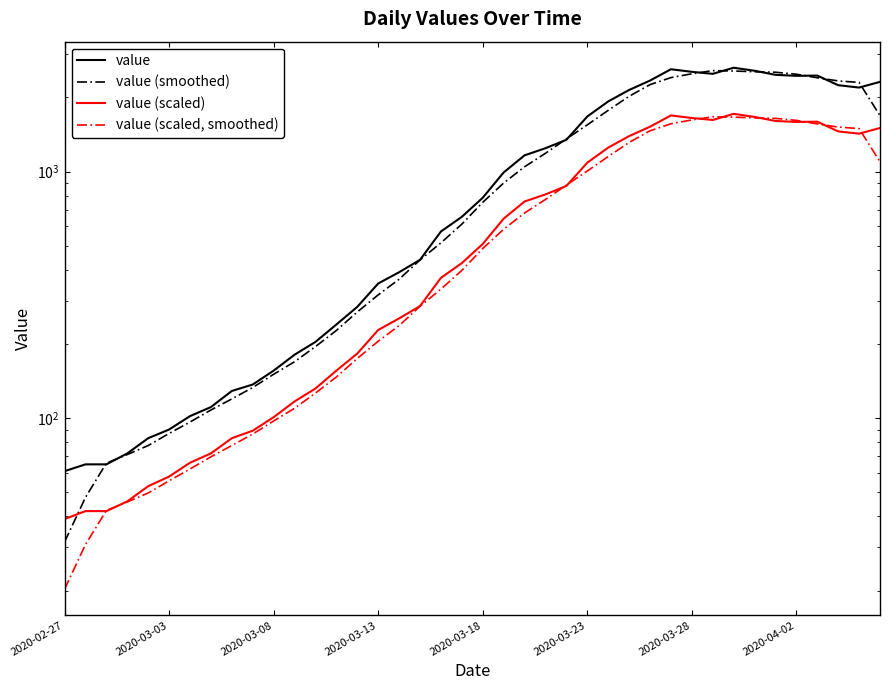

Which series has the largest total across all categories?

value